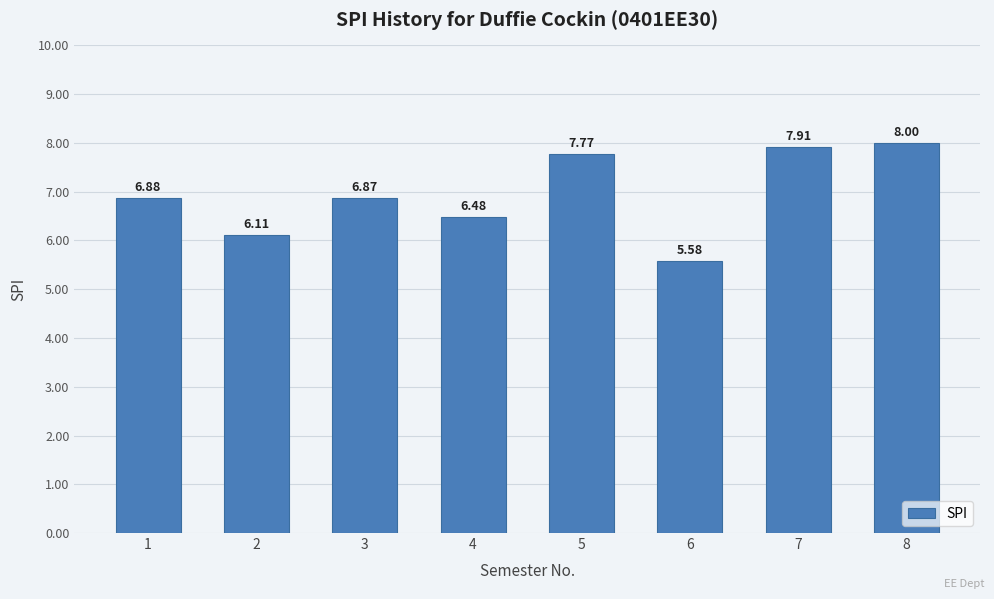

What value does the data have at 5?

7.8